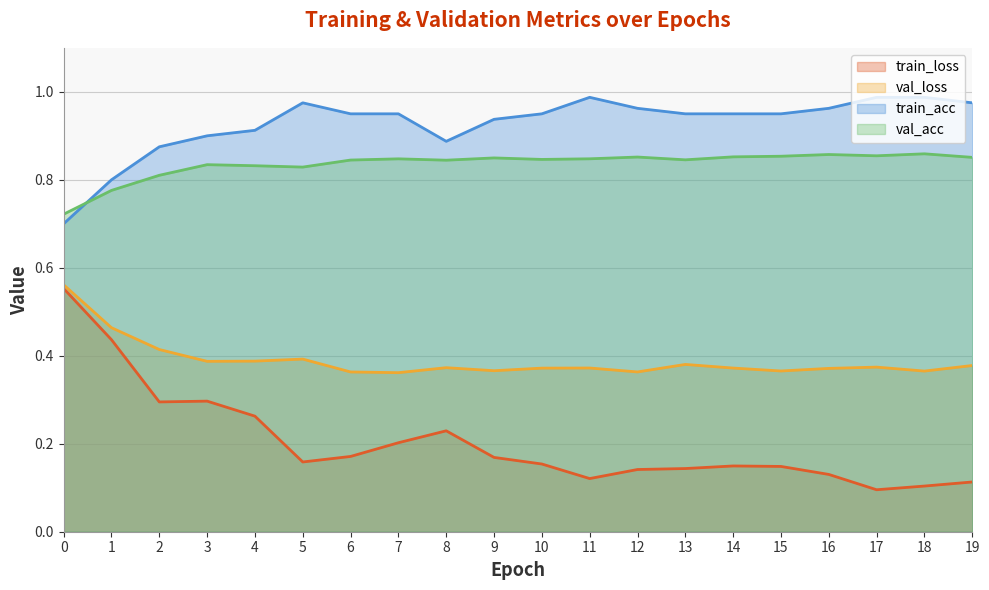

Rank the categories by train_loss value from highest to lowest.

0, 1, 3, 2, 4, 8, 7, 6, 9, 5, 10, 14, 15, 13, 12, 16, 11, 19, 18, 17